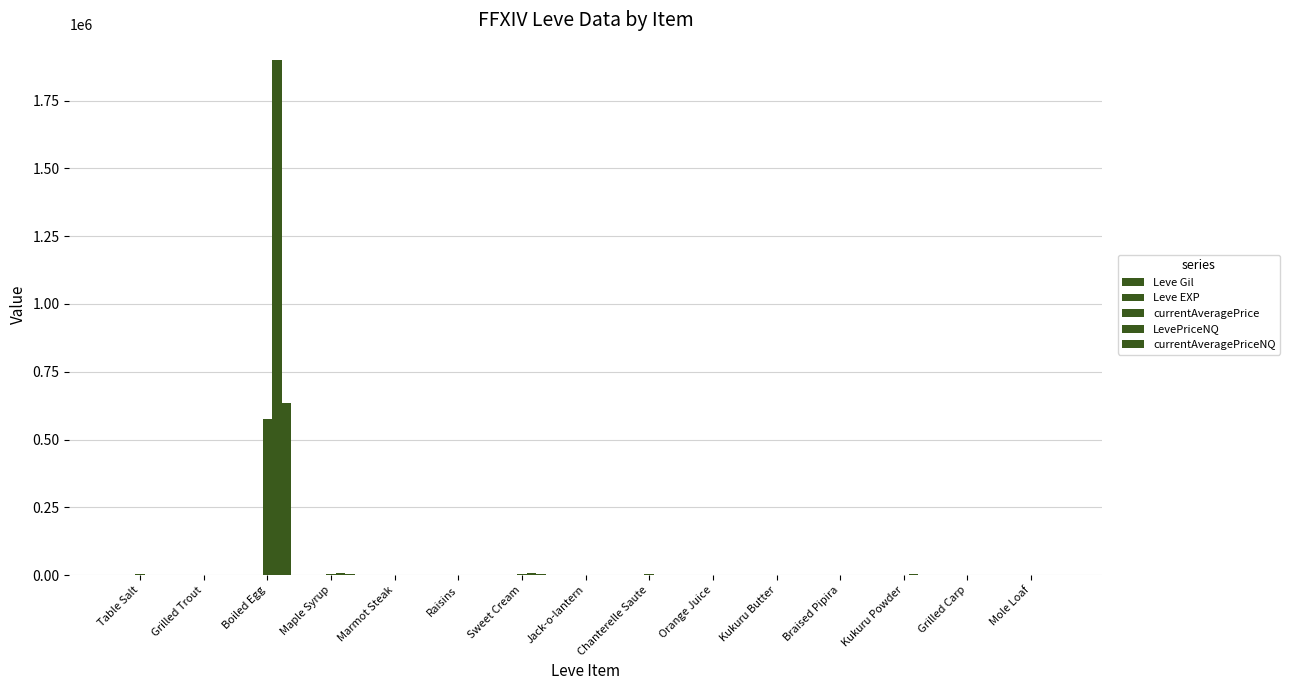

How many groups of bars are there?

15